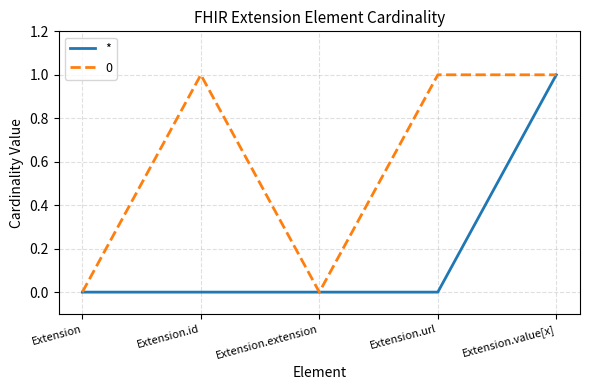

Rank the series by their average value, from lowest to highest.

*, 0